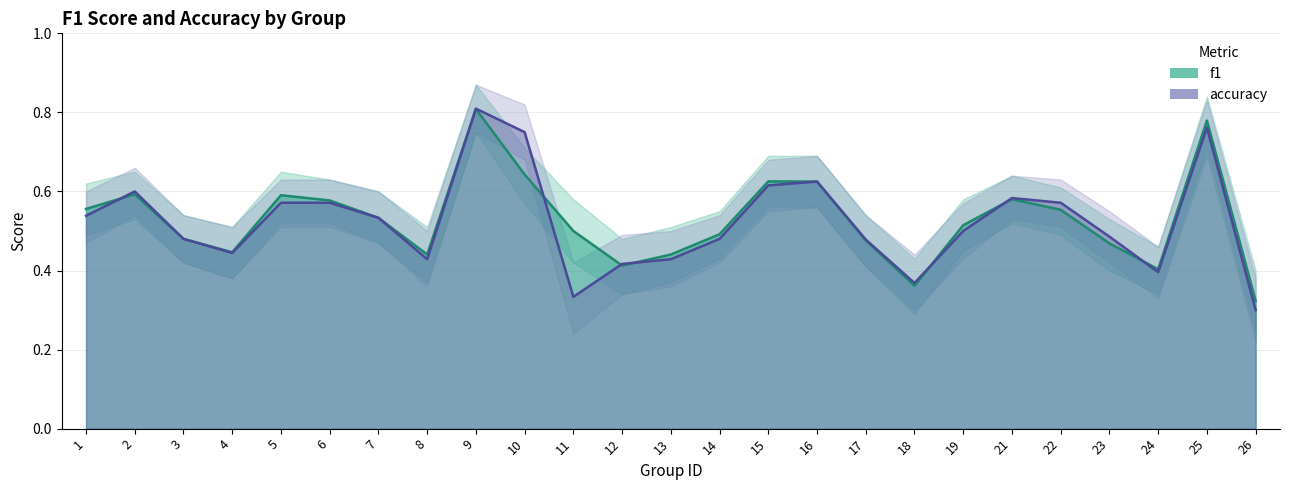

The f1 series shows 0.6 at 16. True or false?

True